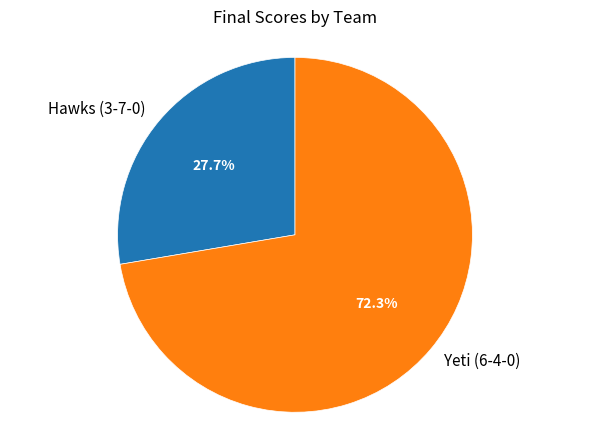

Count the number of slices in the pie.

2